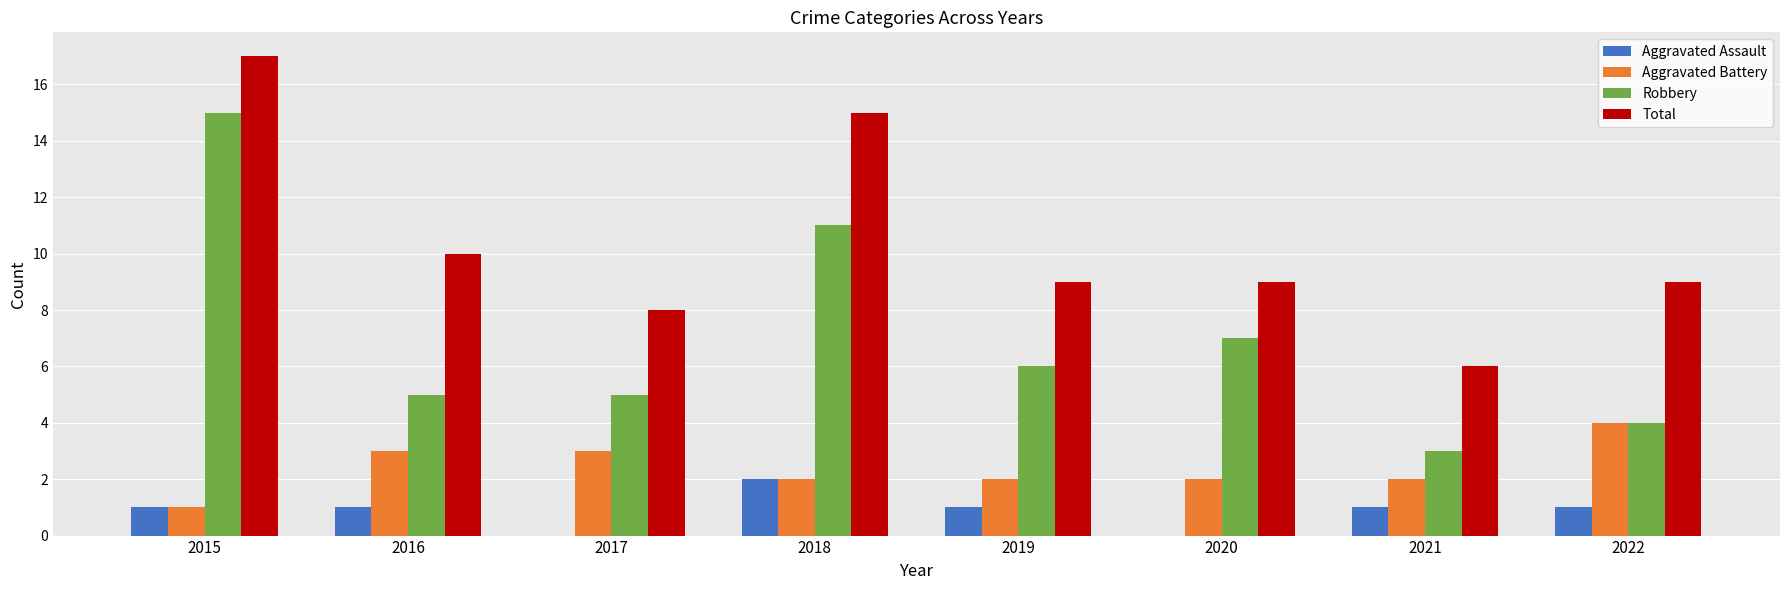

How many groups of bars are there?

8